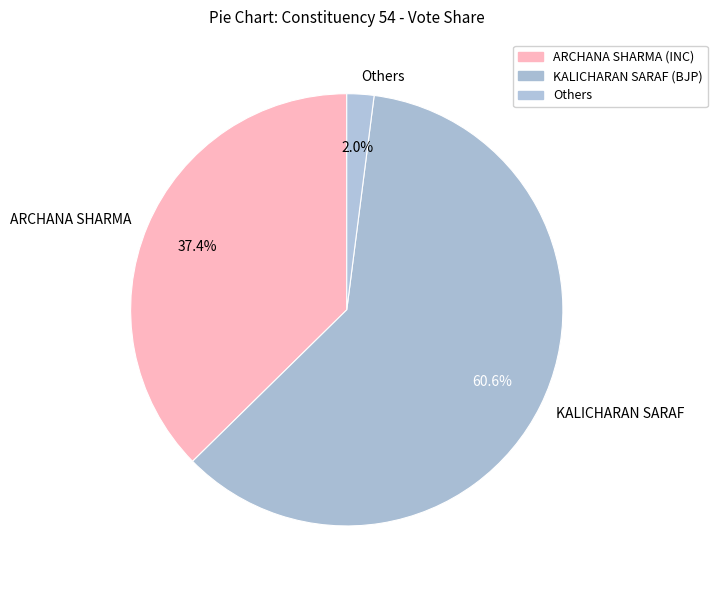

What percentage is NOT represented by ARCHANA SHARMA?

62.6%